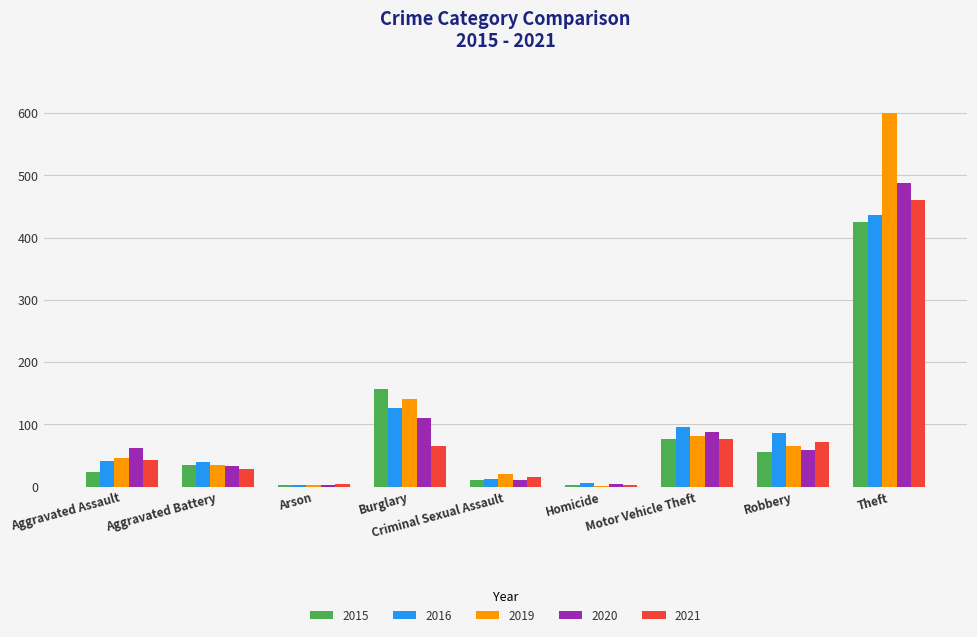

What is the total value across all series at Theft?

2409